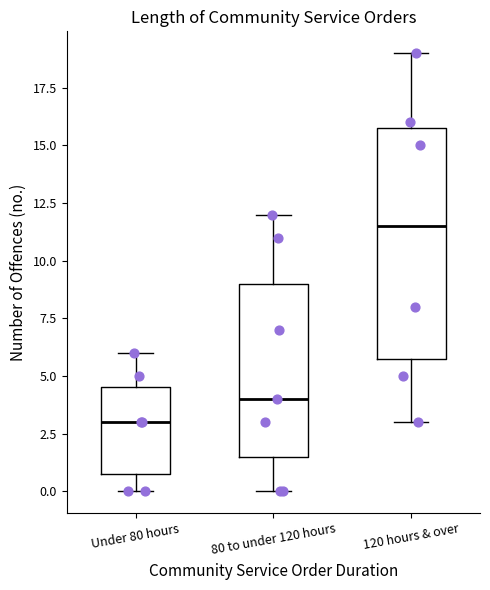

Reading left to right, read every box against the y-axis: the position of its median line, the range the box covers, and the ends of its whiskers. The values are not printed on the chart, so give them approximately, as read against the axis.

Under 80 hours: median 3.0, box 1.0 to 4.5, whiskers 0.0 to 6.0
80 to under 120 hours: median 4.0, box 1.5 to 9.0, whiskers 0.0 to 12.0
120 hours & over: median 11.5, box 6.0 to 16.0, whiskers 3.0 to 19.0